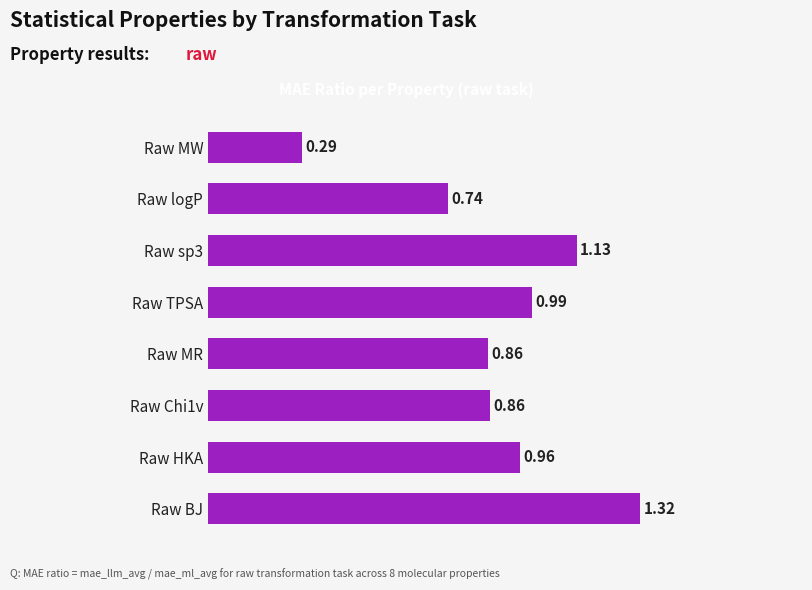

What is the difference between the maximum and second lowest values?

0.6